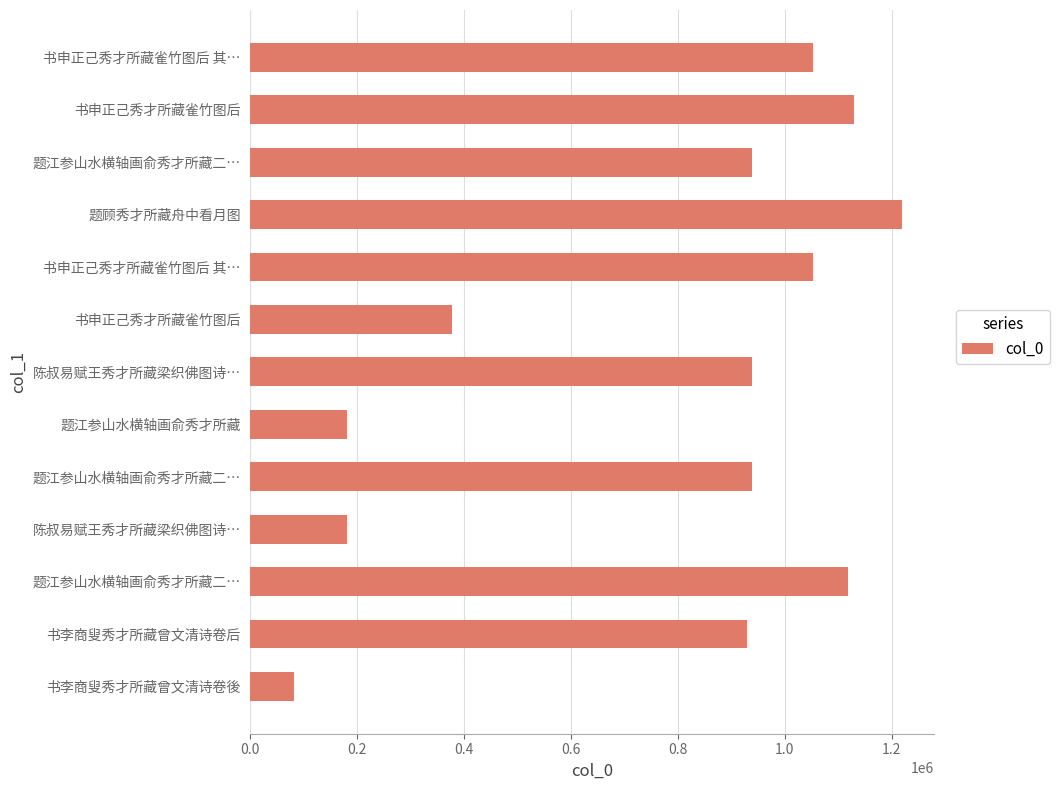

Does the chart contain any negative values?

No